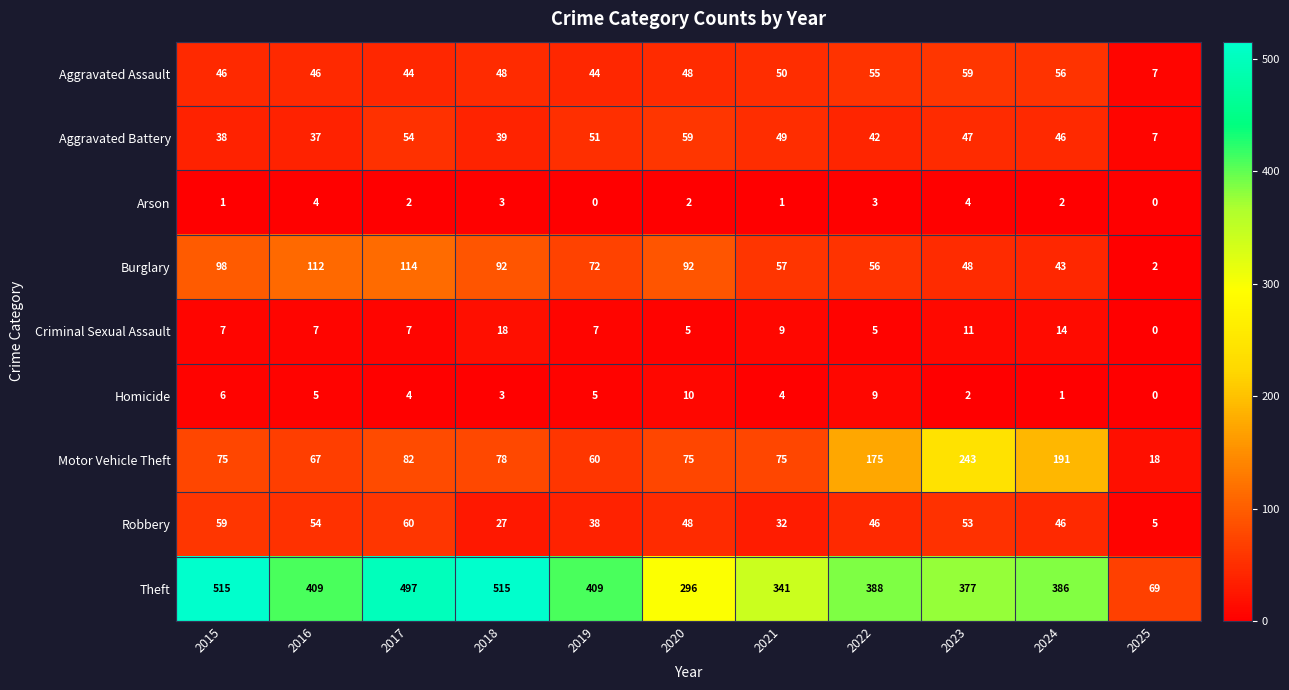

At how many categories does at least one series exceed 404?

5